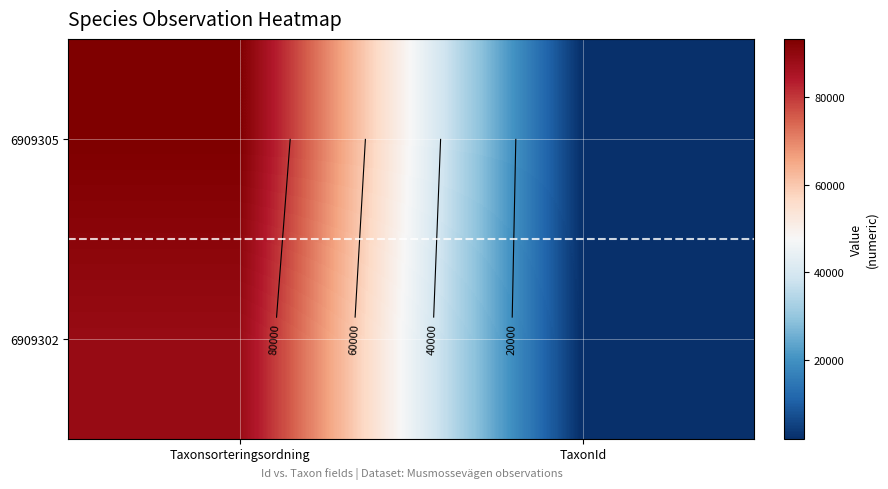

Count the number of categories in the chart.

2